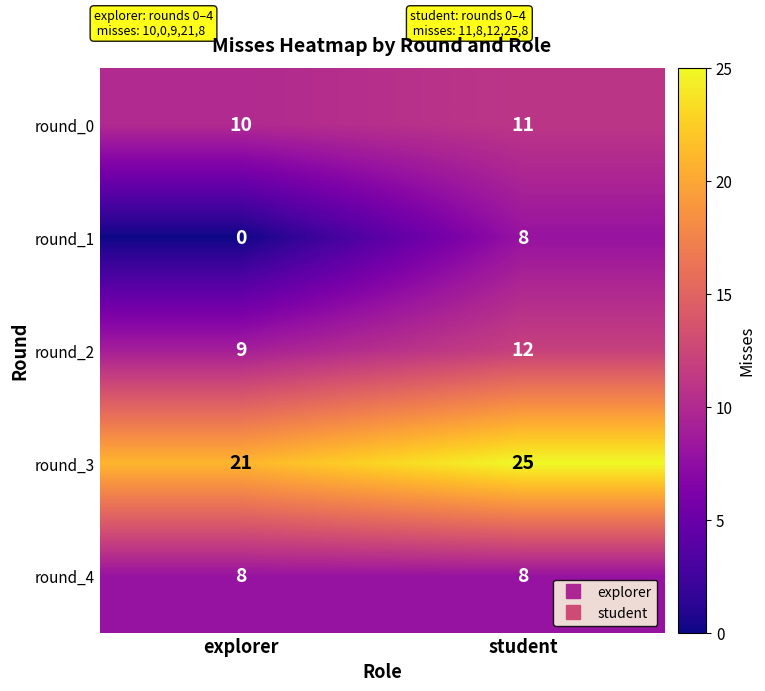

The value of round_2 at explorer is 13. True or false?

False